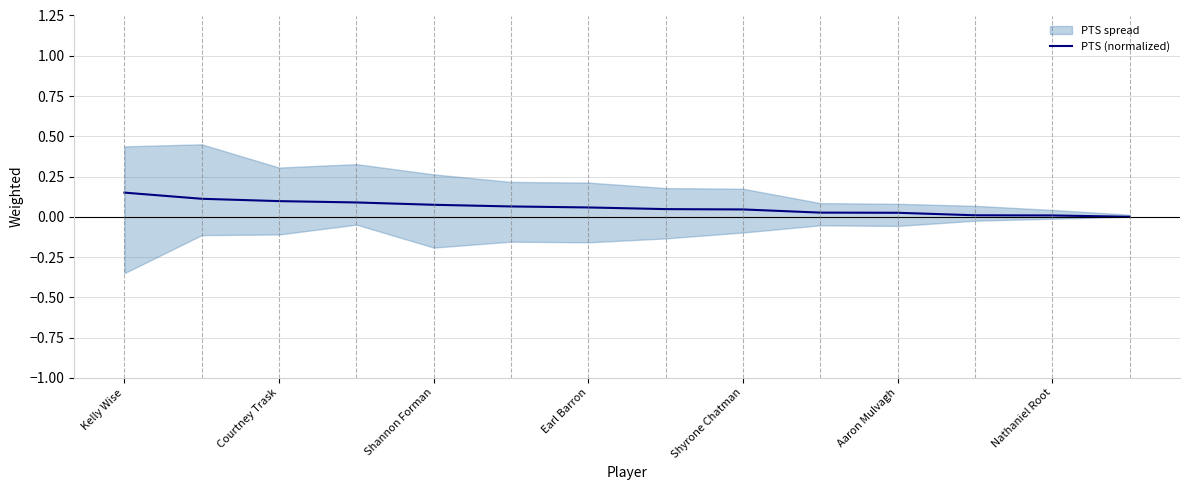

List the labels in order of value, smallest first.

13, 12, 11, 10, 9, 8, 7, Nathaniel Root, Aaron Mulvagh, Shyrone Chatman, Earl Barron, Shannon Forman, Courtney Trask, Kelly Wise